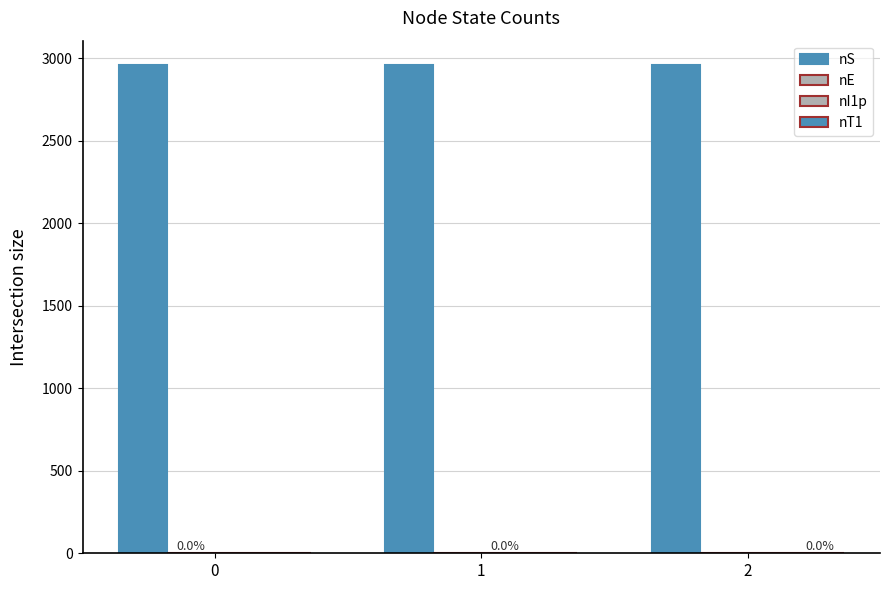

The value of nI1p at 1 is 1. True or false?

True